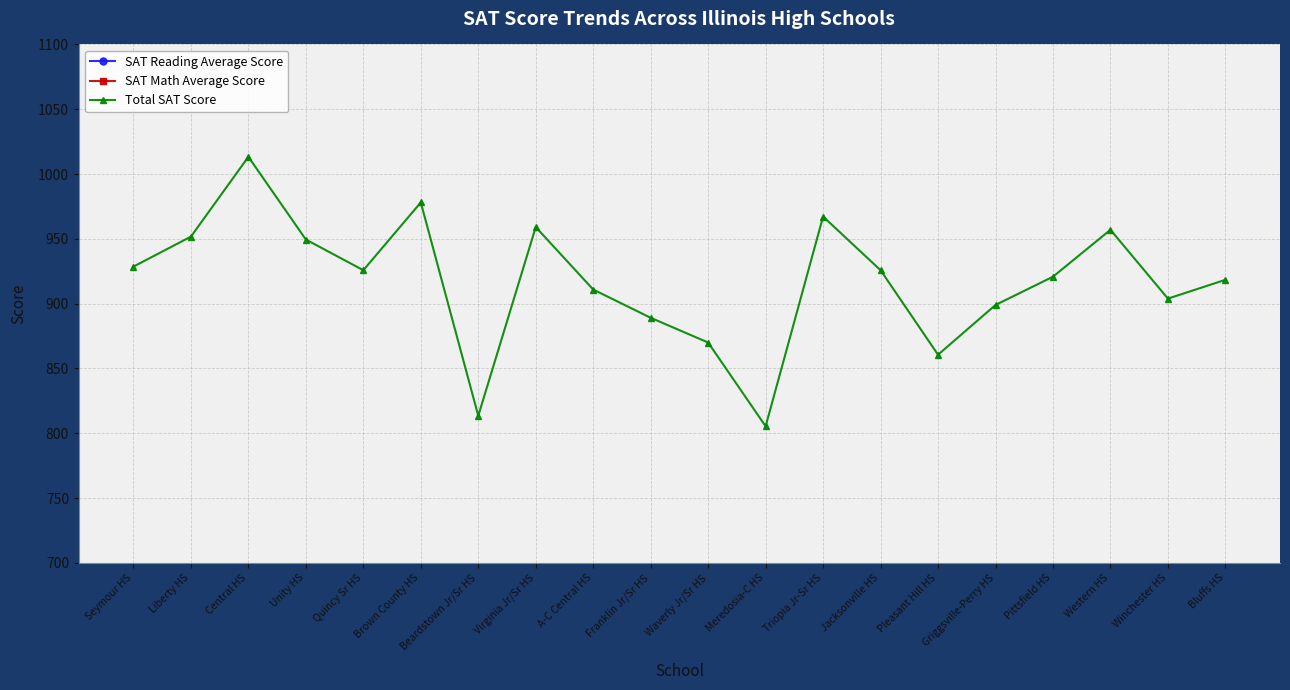

What is the maximum value shown in the chart?

1013.3